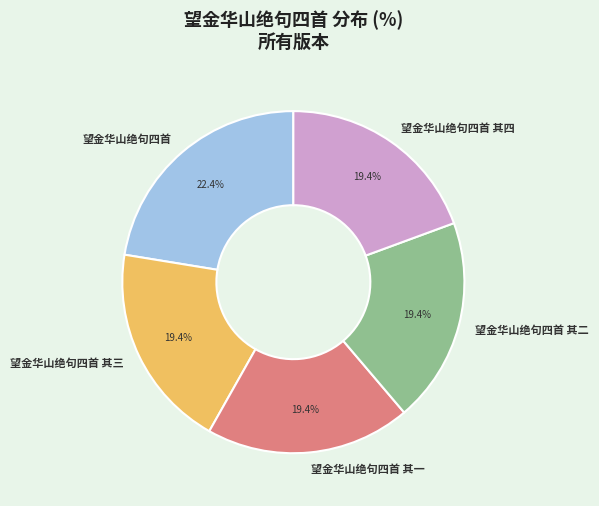

What is the largest slice in the pie chart?

望金华山绝句四首